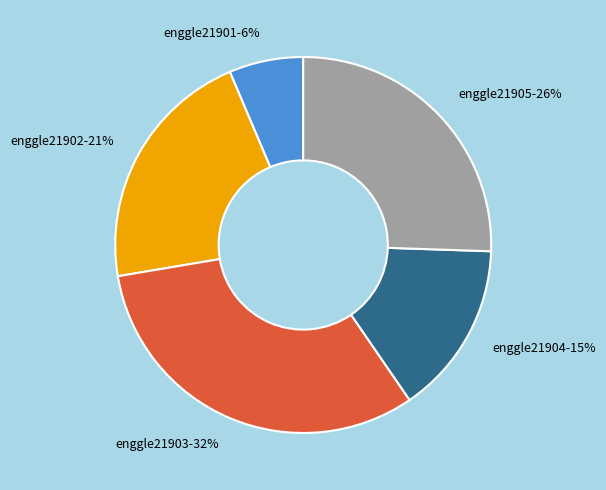

Does any single category account for the majority?

No